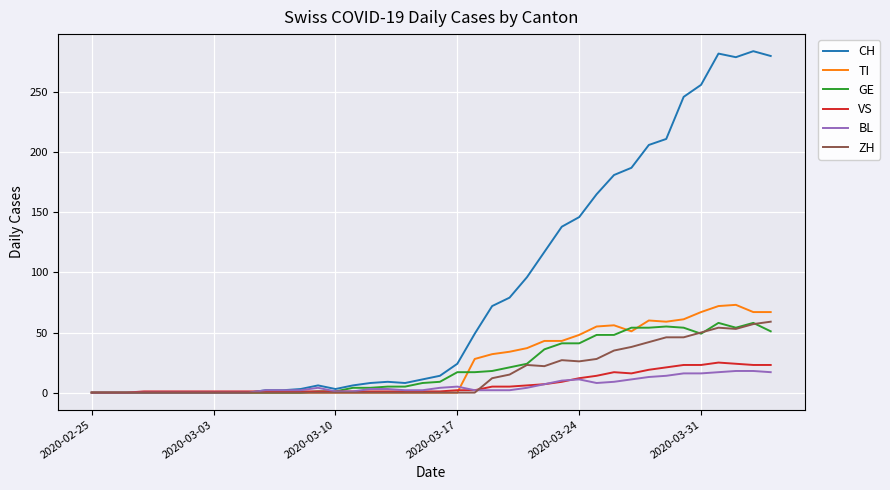

Which series has the largest total across all categories?

CH